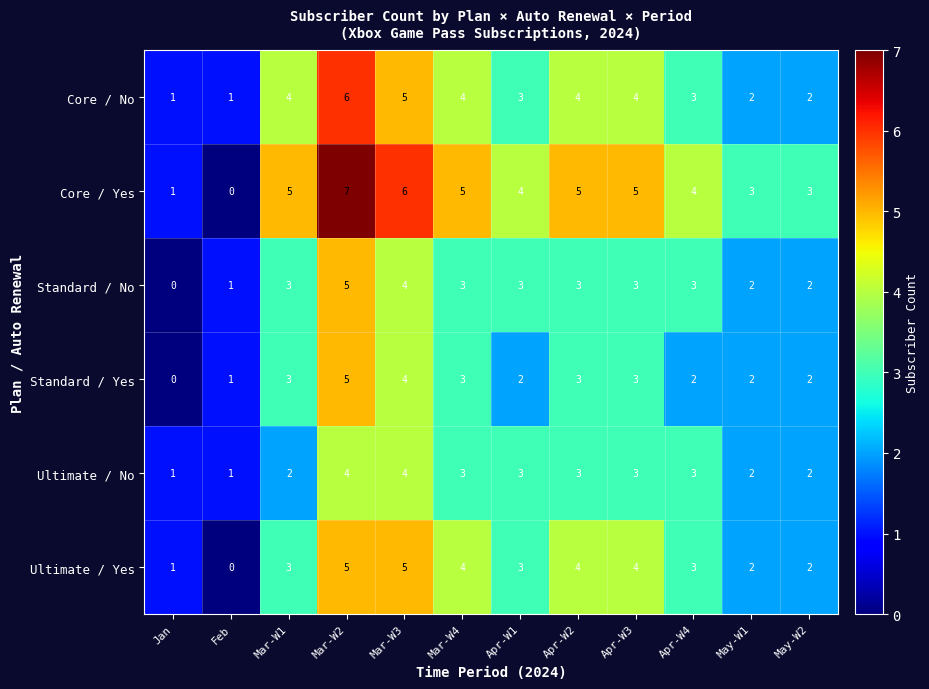

What is the approximate value of Ultimate / Yes at Mar-W1?

3